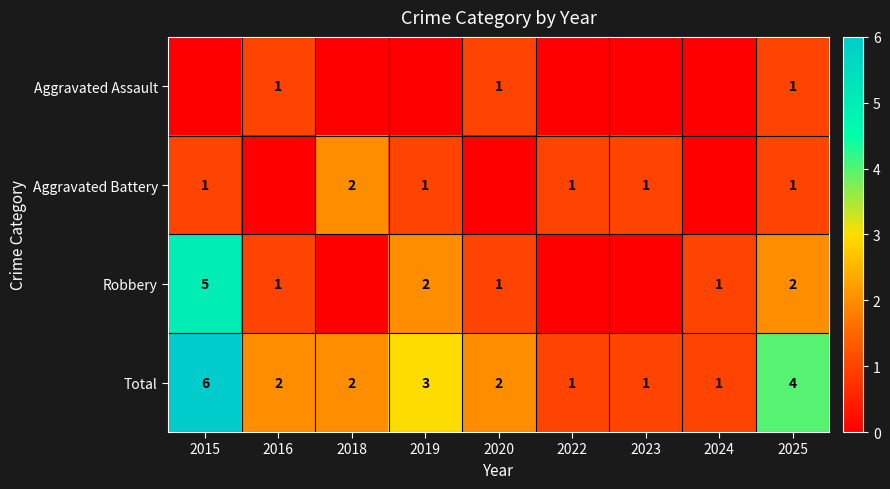

How many Total values are between 1 and 3?

7